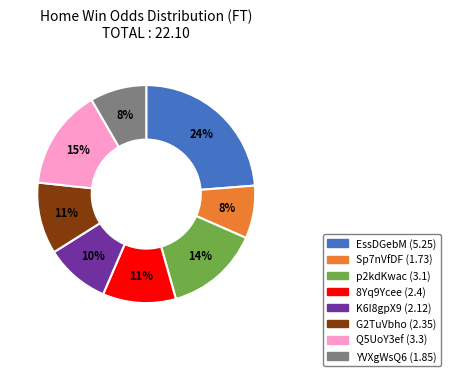

Between K6I8gpX9 and p2kdKwac, which is larger?

p2kdKwac